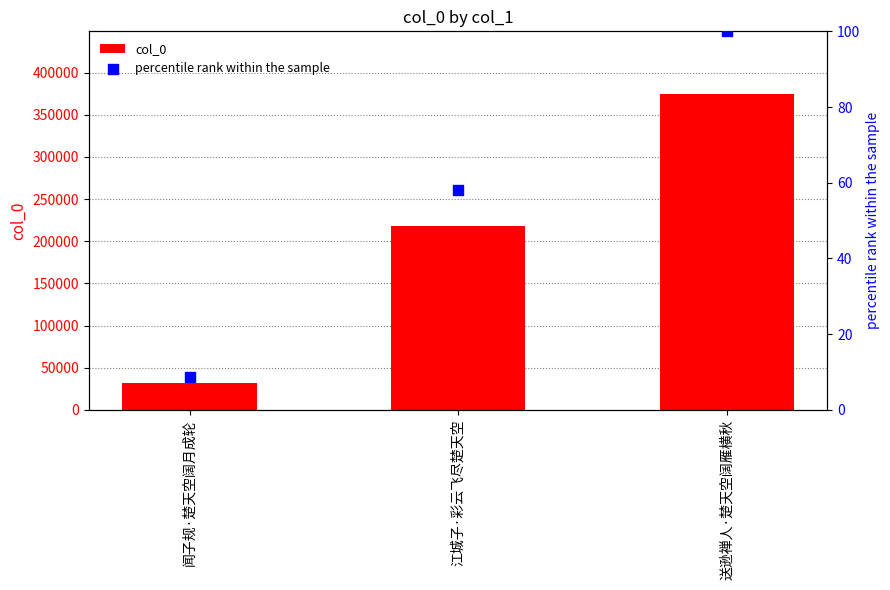

At which category is the sum across all series the highest?

送逊禅人·楚天空阔雁横秋